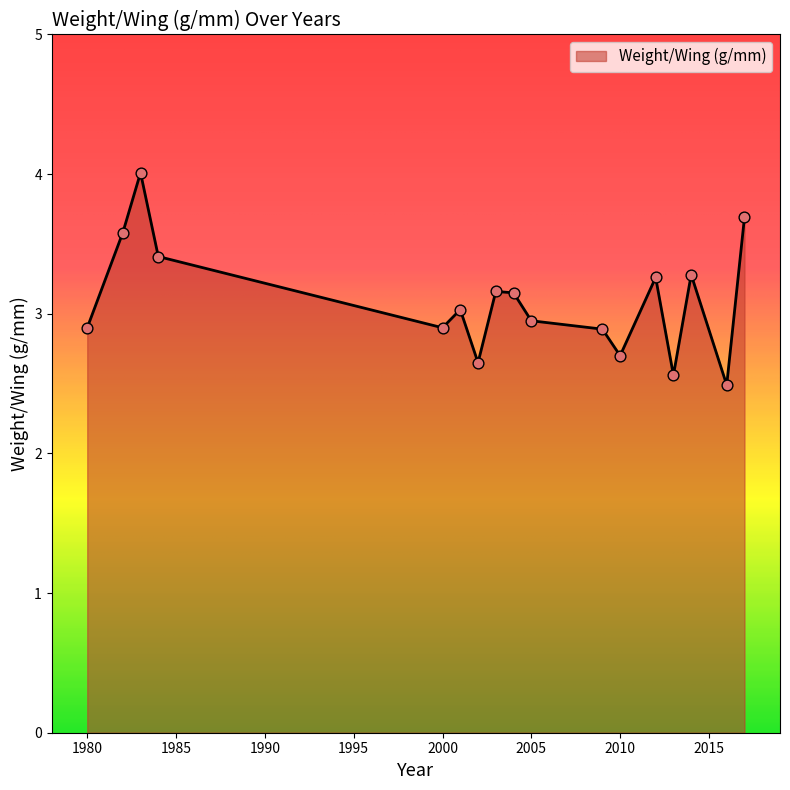

What is the difference between the maximum and minimum values?

1.5